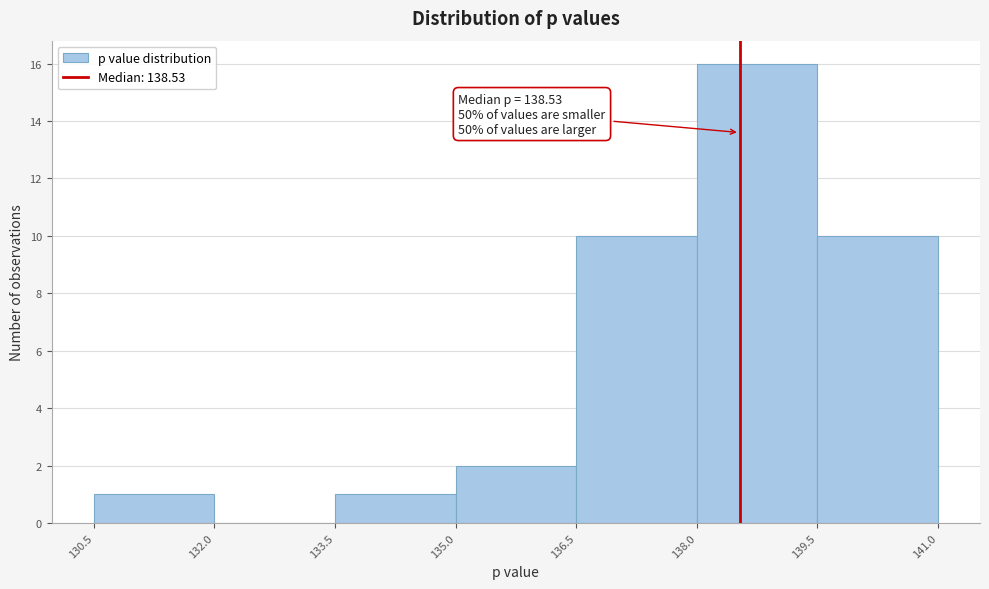

Over which range of the x-axis is the bar tallest?

138.0 to 139.5